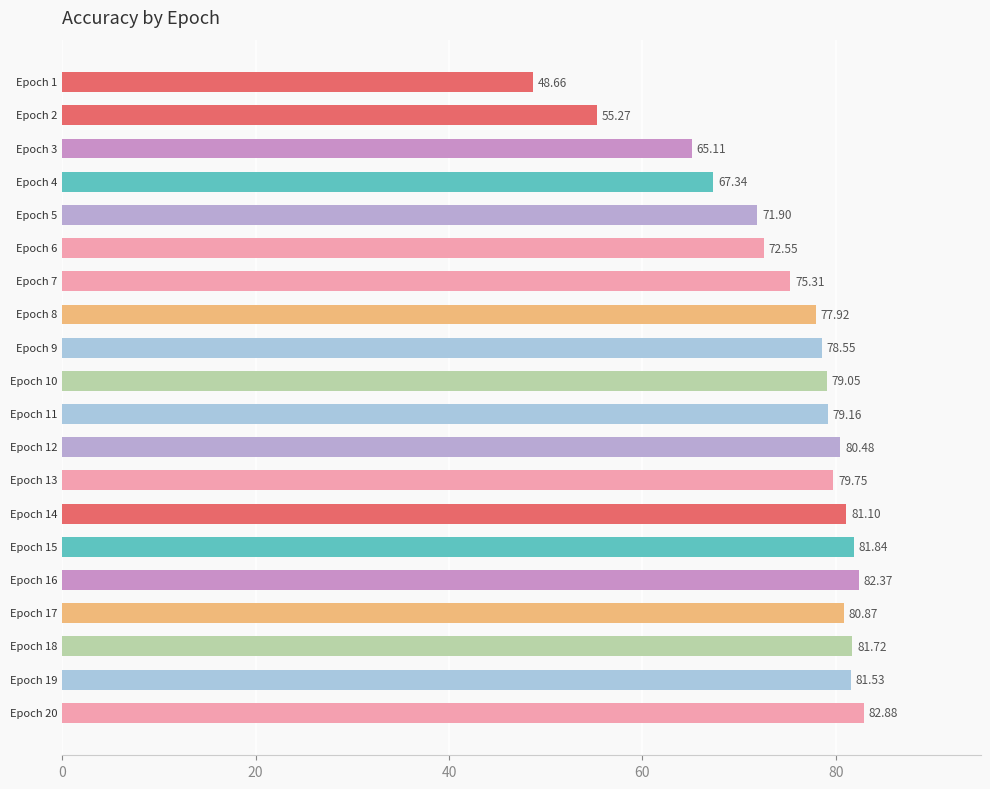

What is the average value?

75.2